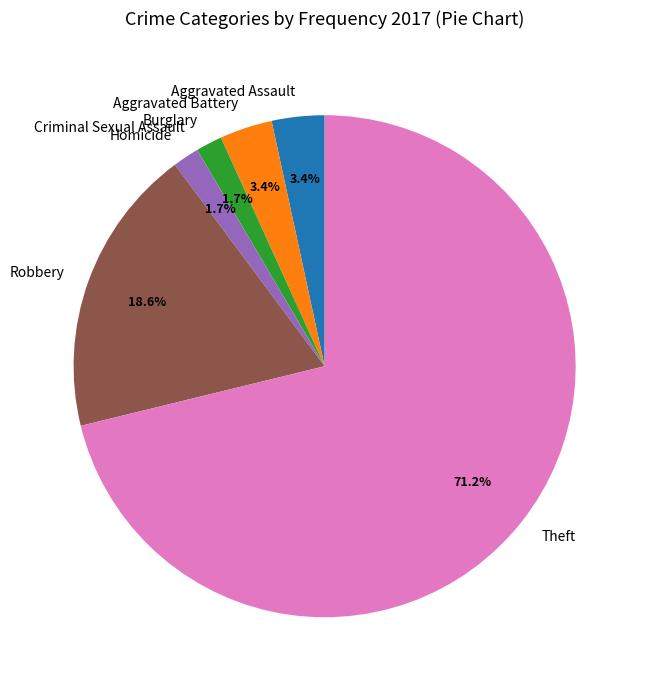

To the nearest percent, what is the average slice percentage?

14%